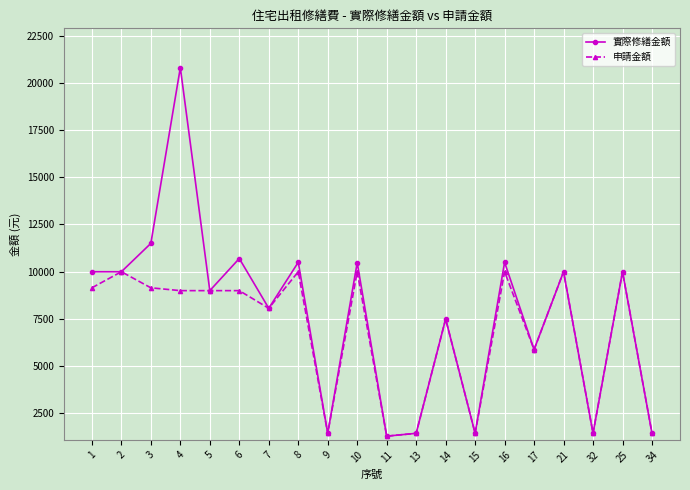

Rank the series by their maximum value, from lowest to highest.

申請金額, 實際修繕金額